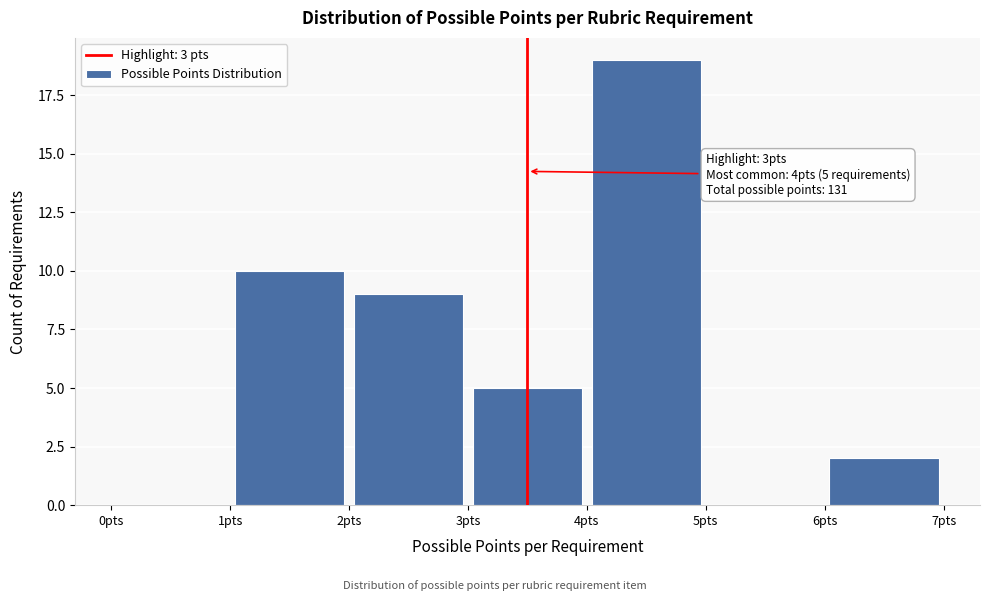

Over which range of the x-axis is the bar tallest?

4 to 5